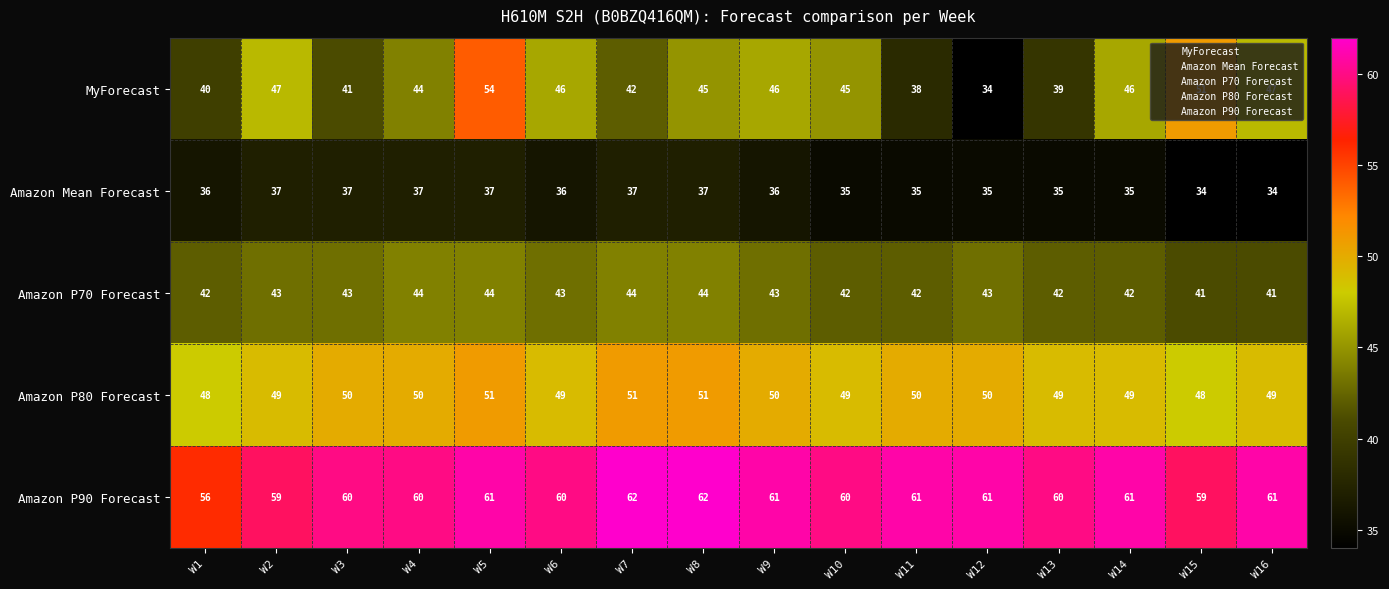

What is the difference between the MyForecast values at W13 and W12?

5